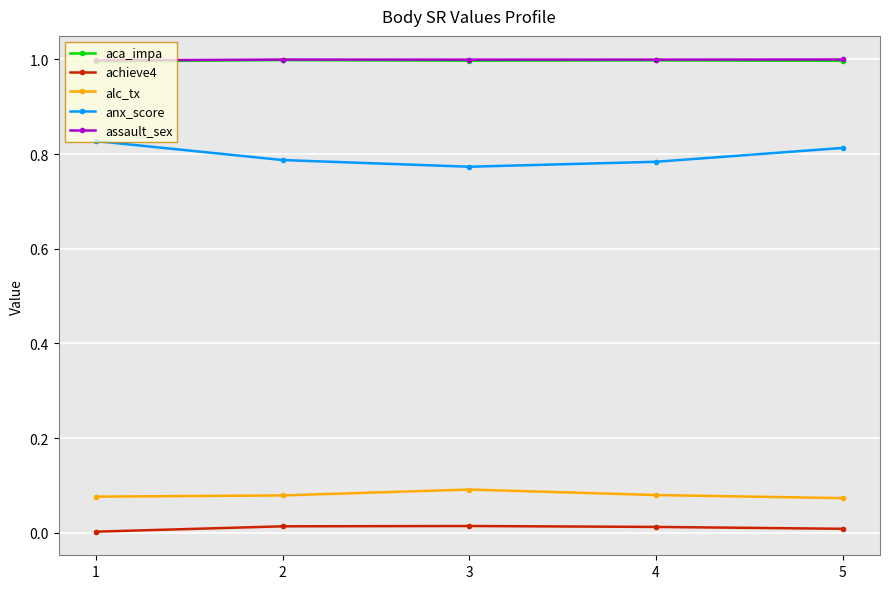

True or false: anx_score has more than 1 points higher than both neighbors.

False